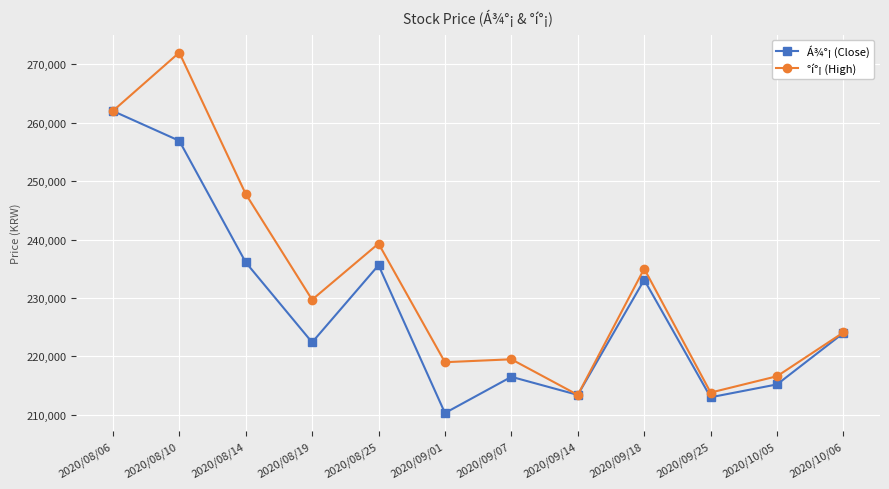

Where is the first local maximum for Á¾°¡ (Close)?

2020/08/25